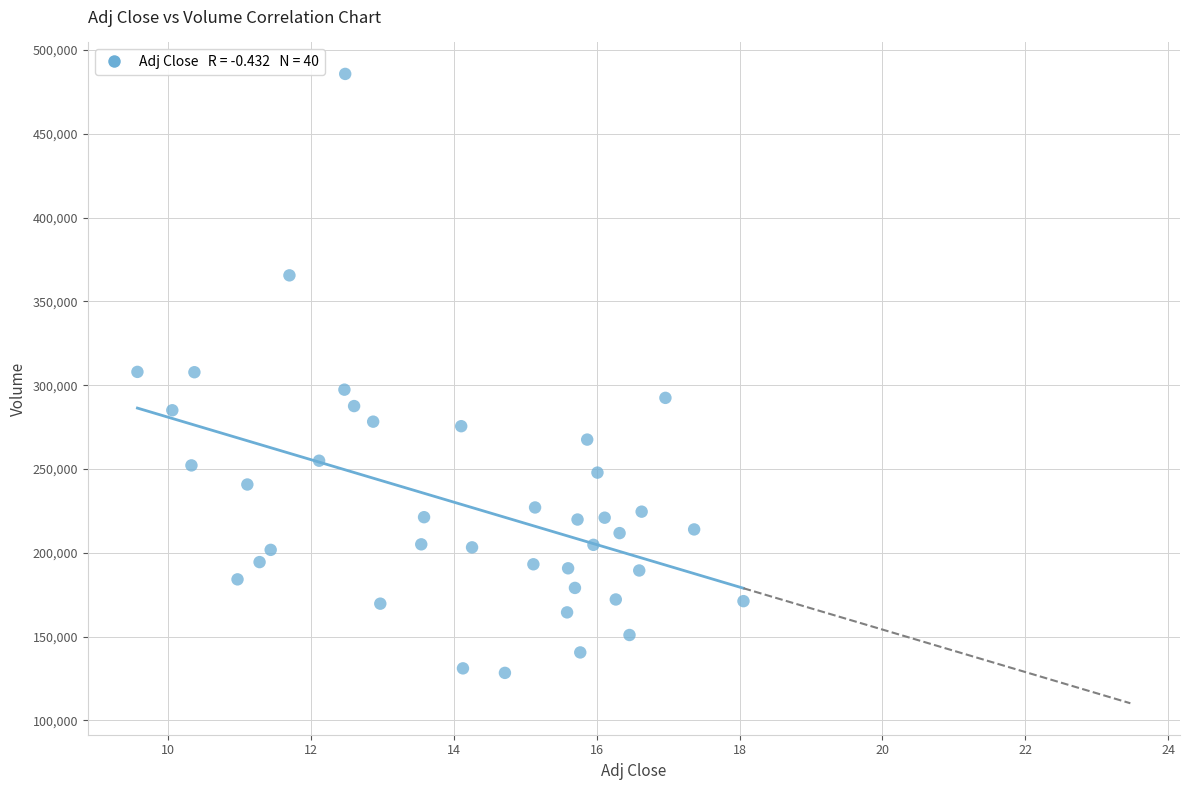

What is the range of Y values (max minus min)?

357400